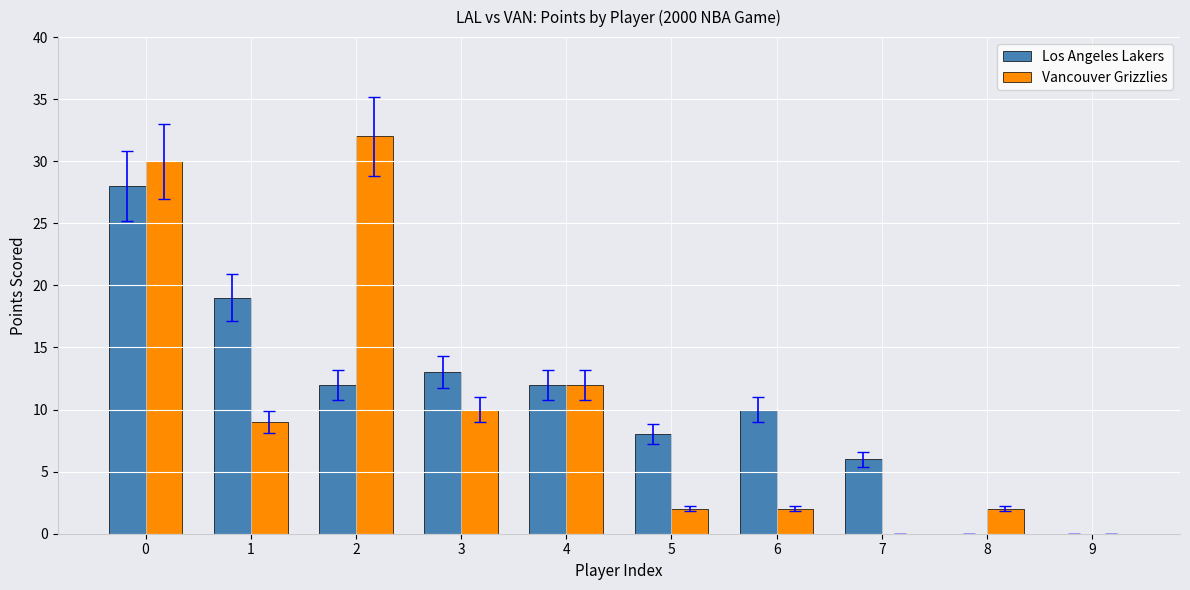

What is the highest value of the Los Angeles Lakers series?

28